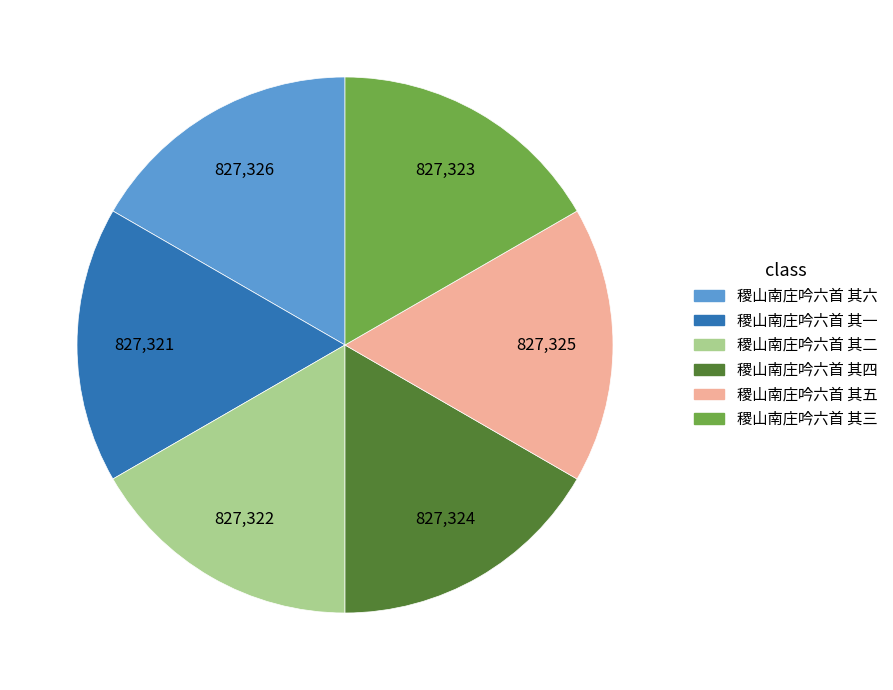

Is 稷山南庄吟六首 其三 the majority of the pie?

No